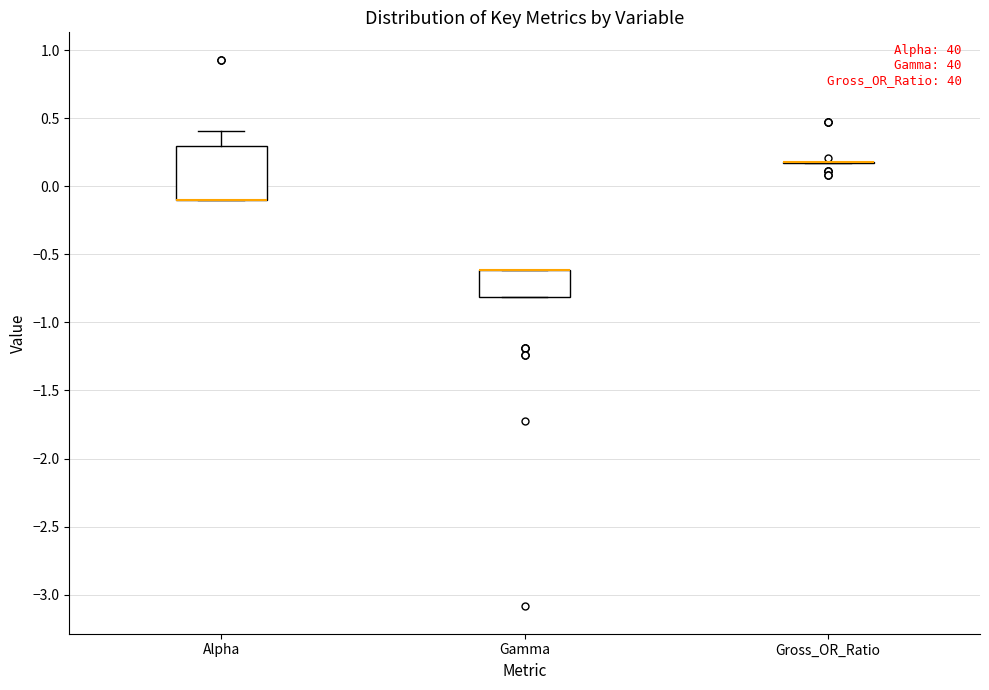

Where is the lower edge of the box for Alpha on the y-axis? The values are not printed on the chart, so give them approximately, as read against the axis.

-0.10